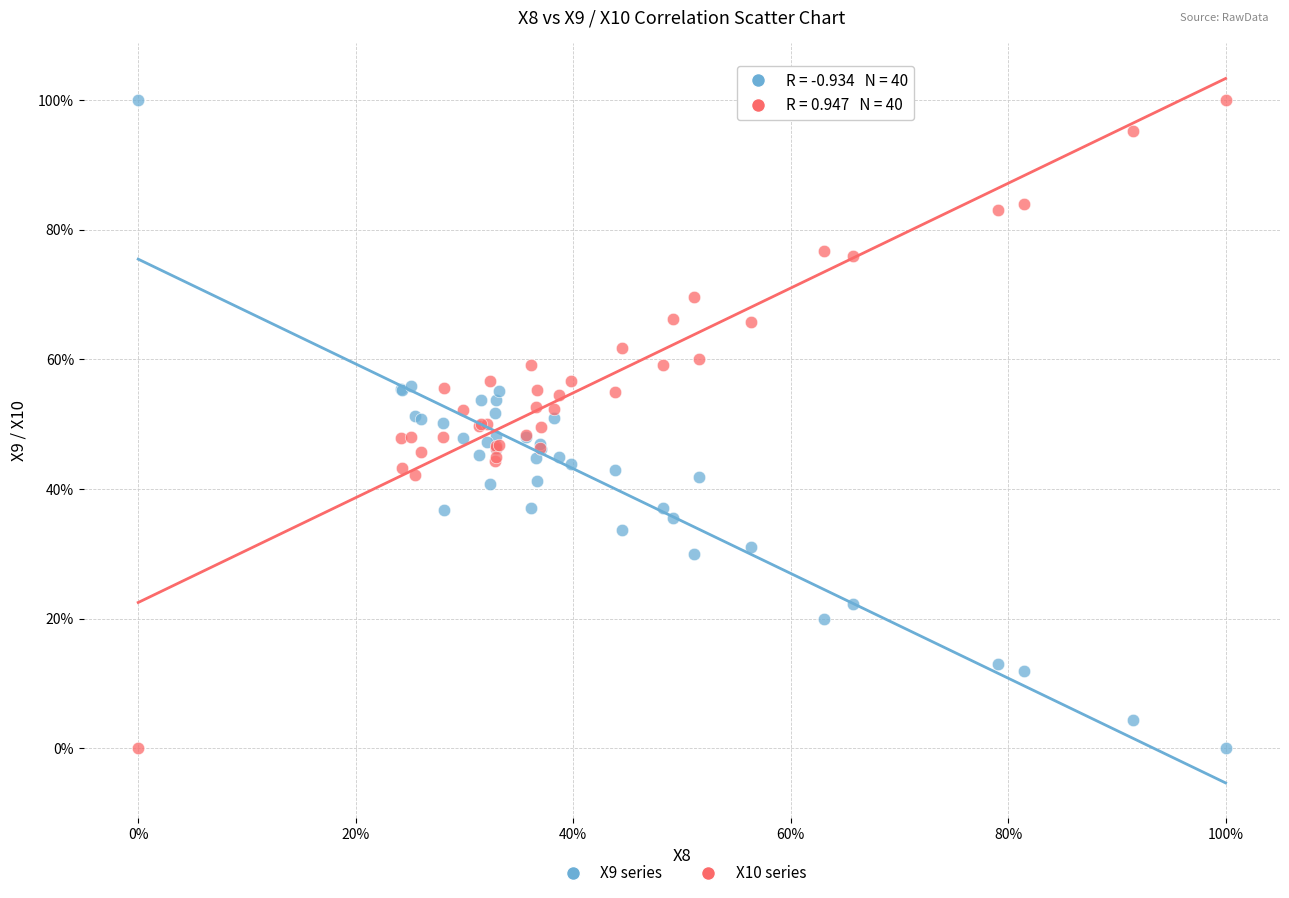

What are all the series names shown in the legend?

X9 series, X10 series